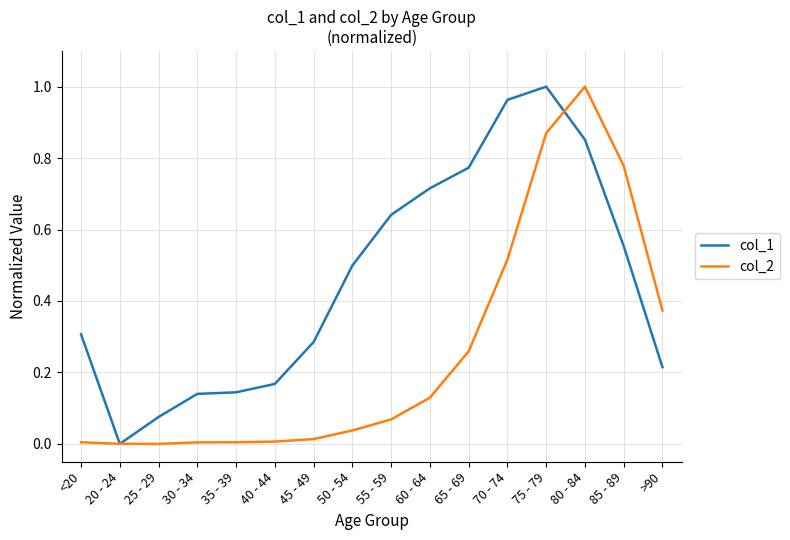

At which label does col_1 reach its minimum?

20 - 24